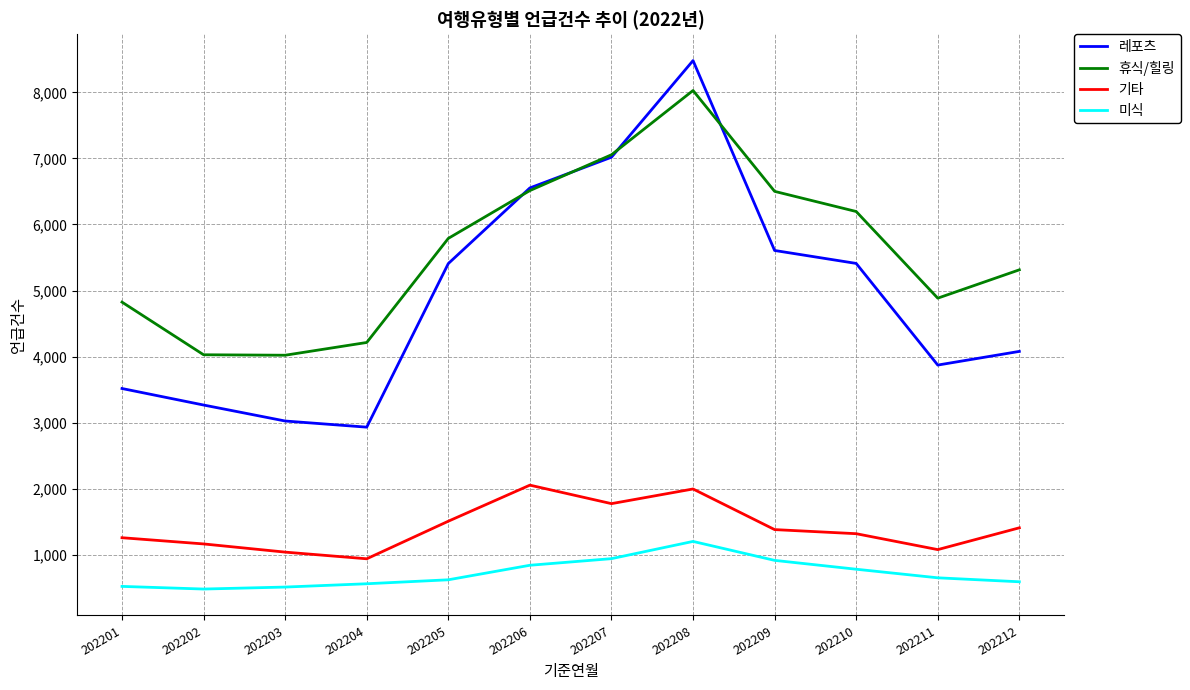

In 휴식/힐링, how many points are lower than both neighbors (excluding endpoints)?

2